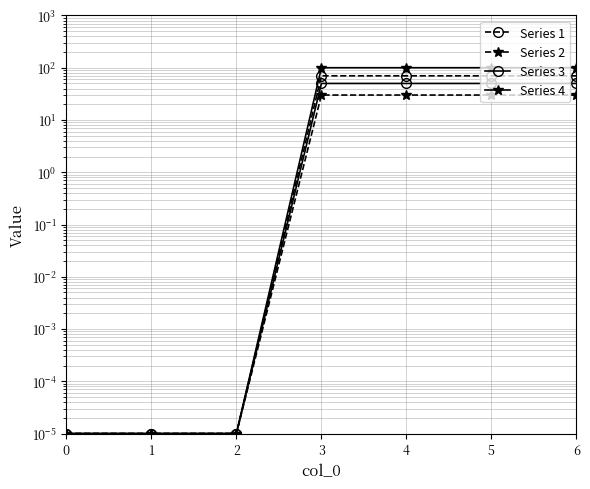

The value of Series 3 at 2 is 0.0. True or false?

True